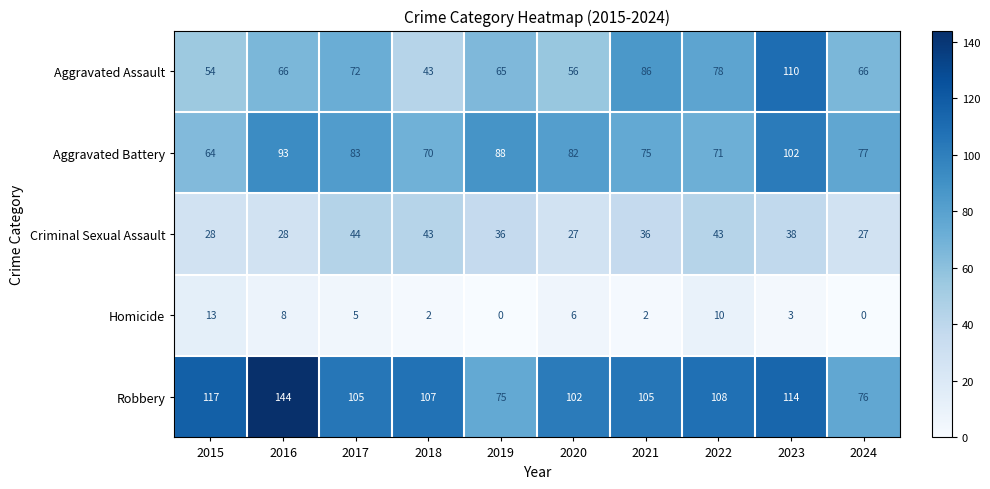

What is the difference between the Criminal Sexual Assault values at 2019 and 2018?

7